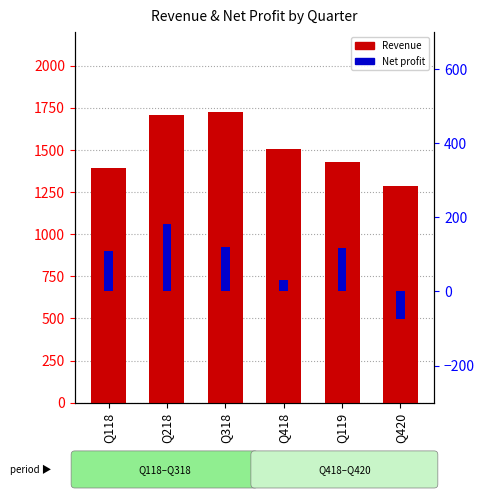

How many groups of bars are there?

6